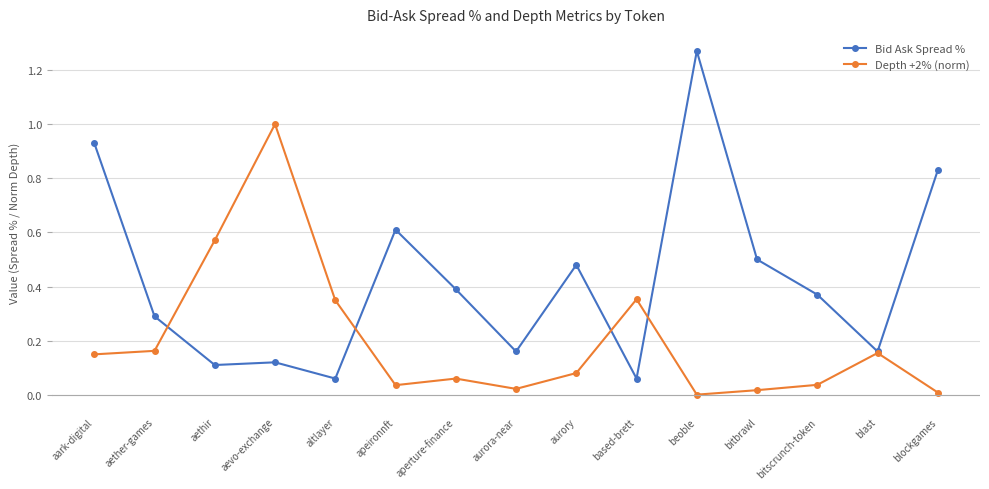

What is the difference between the maximum and minimum values in the Bid Ask Spread % series?

1.2